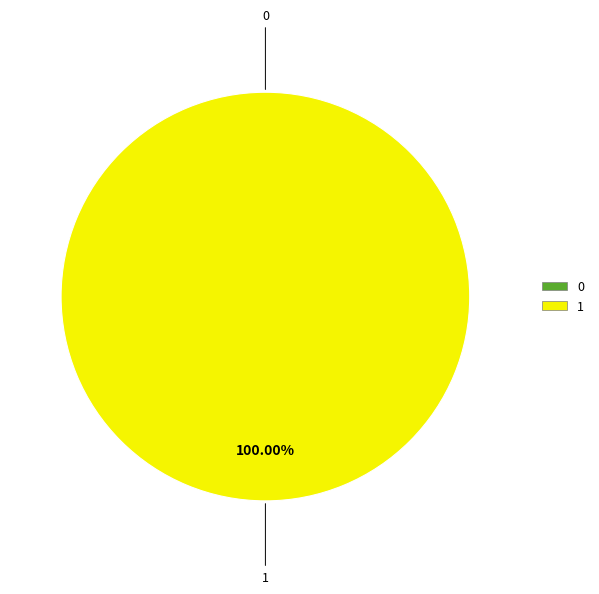

Is there any slice that represents more than half of the pie?

Yes